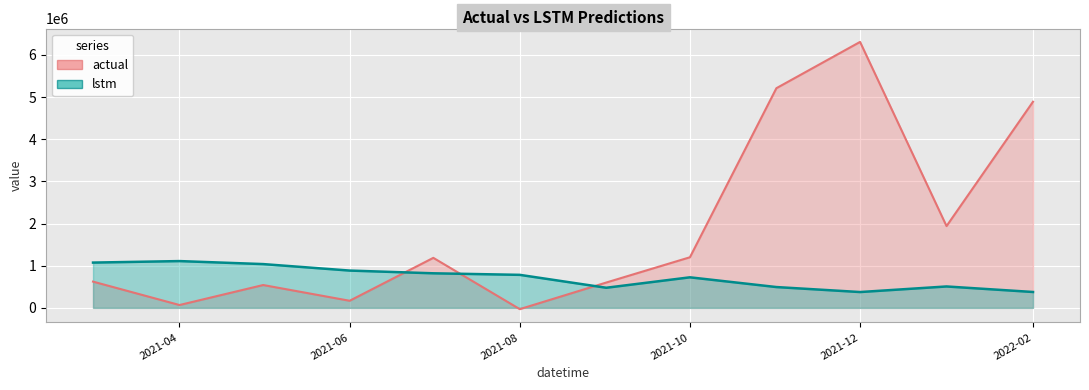

At 2022-02, list the series in order from smallest to largest.

lstm, actual